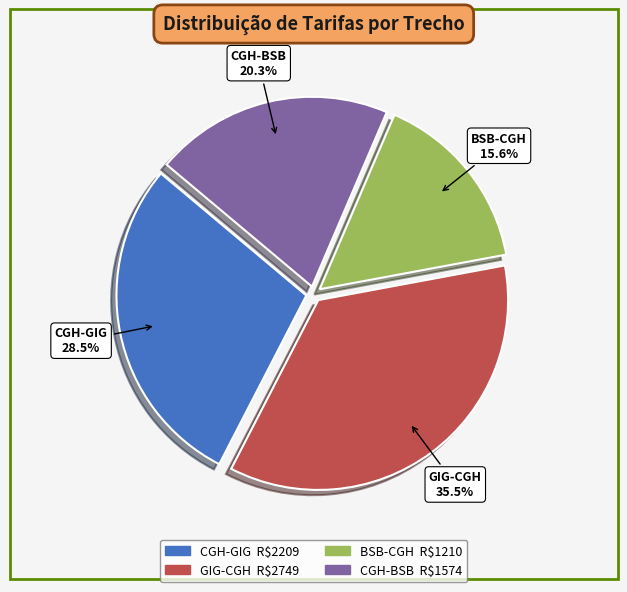

Approximately how many times larger is the value at CGH-GIG compared to CGH-BSB?

1.4